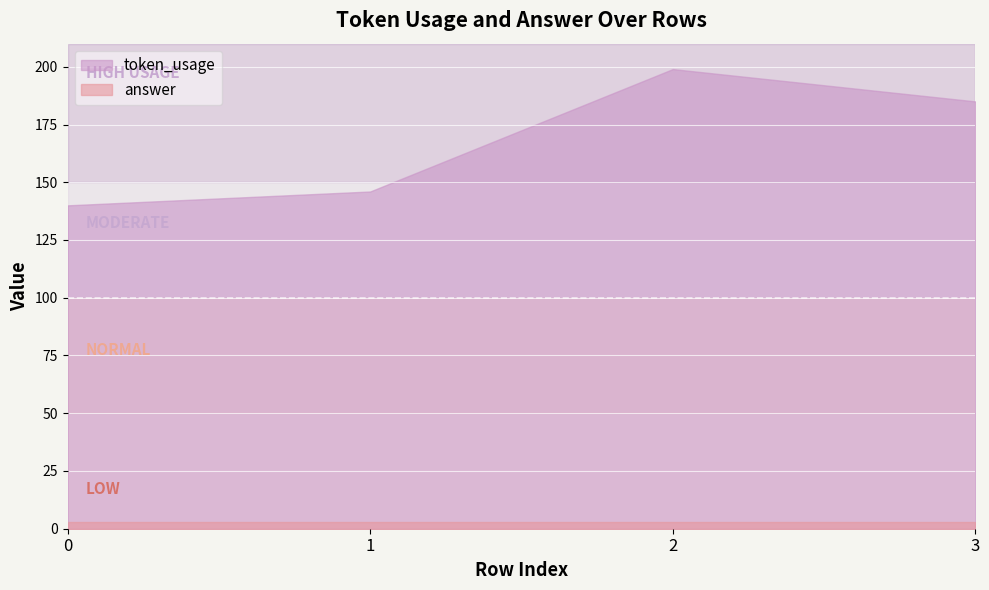

What is the lowest value of the token_usage series?

140